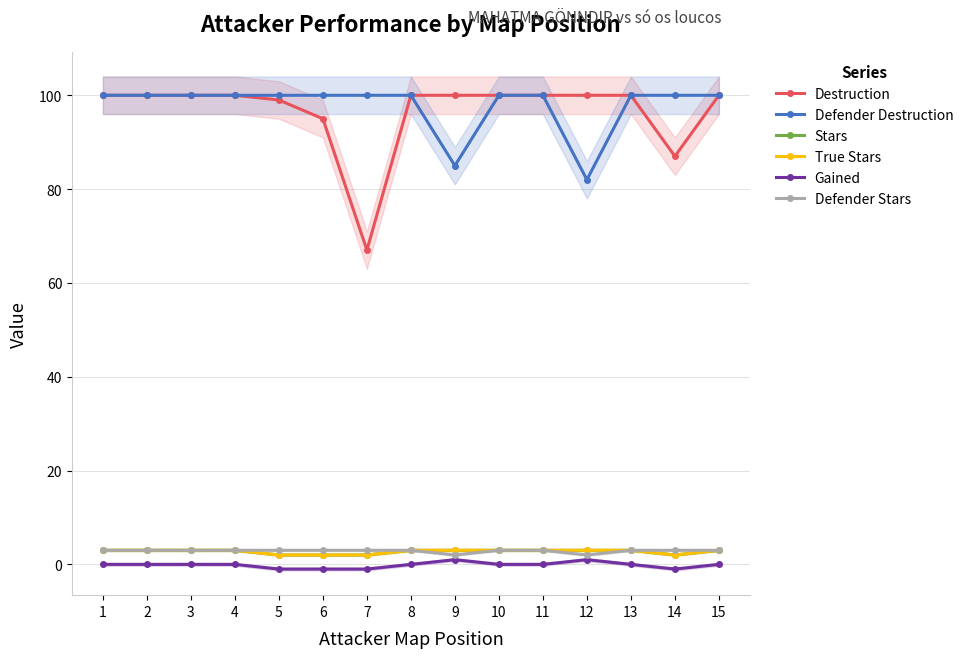

What is the sum of all Gained values?

-2